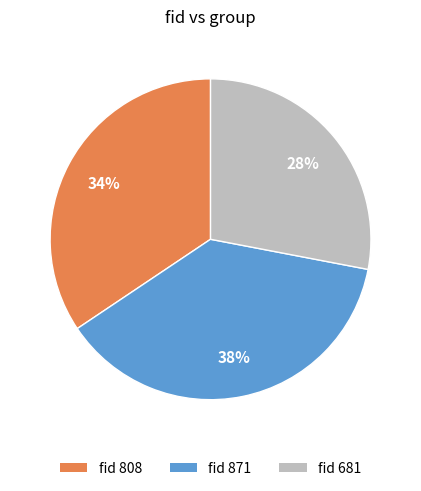

To the nearest percent, what is the average slice percentage?

33%